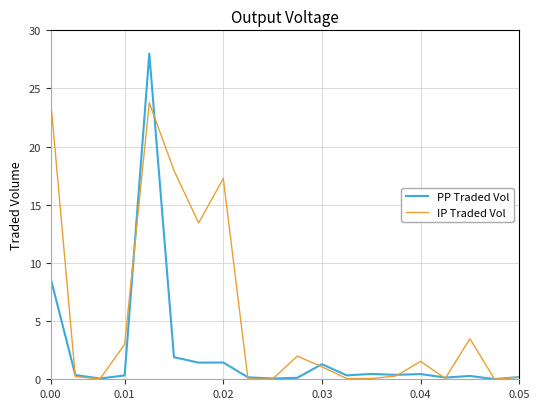

Rank the series by their average value, from highest to lowest.

IP Traded Vol, PP Traded Vol